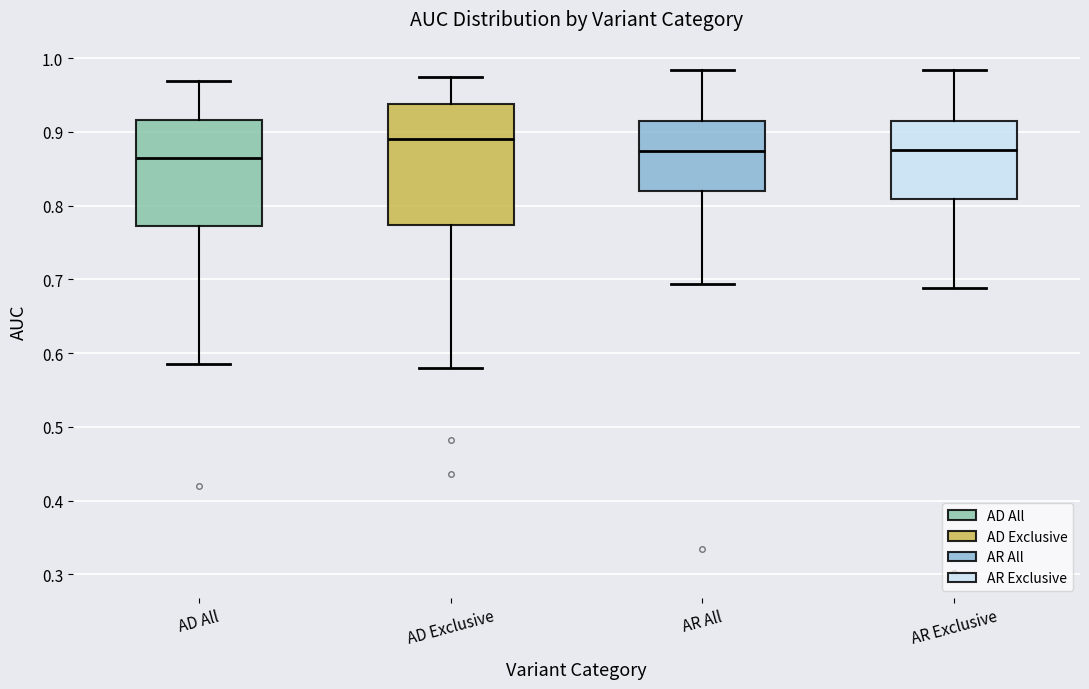

Reading left to right, transcribe this box plot: for each box, give where its median line is, the range the box spans, and where its two whiskers end, as read against the y-axis. The values are not printed on the chart, so give them approximately, as read against the axis.

AD All: median 0.86, box 0.77 to 0.92, whiskers 0.58 to 0.97
AD Exclusive: median 0.89, box 0.77 to 0.94, whiskers 0.58 to 0.97
AR All: median 0.87, box 0.82 to 0.91, whiskers 0.69 to 0.98
AR Exclusive: median 0.88, box 0.81 to 0.92, whiskers 0.69 to 0.98